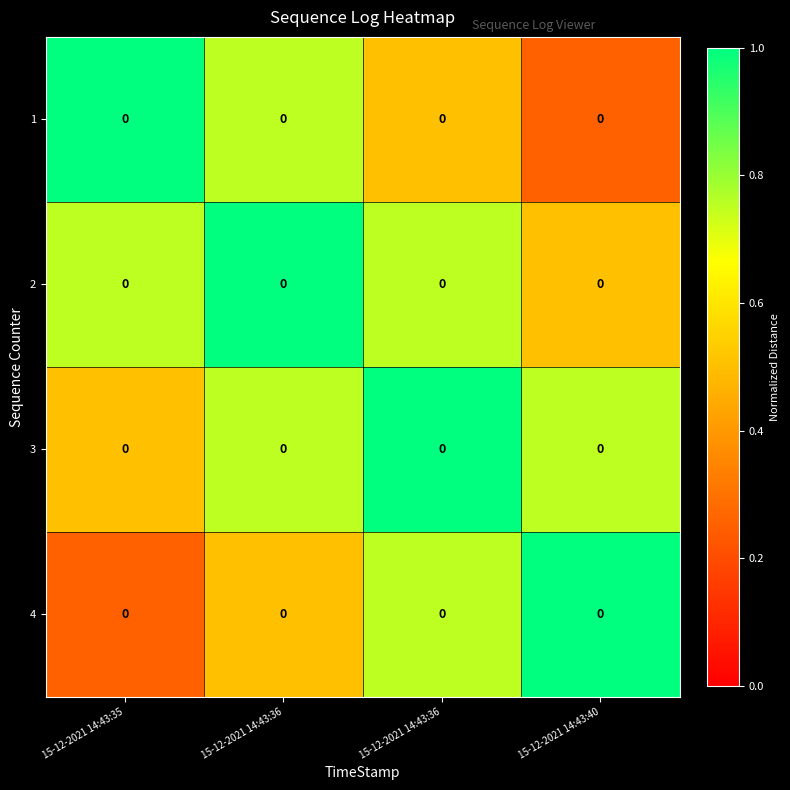

Is the value of 1 at 15-12-2021 14:43:36 greater than the value of 4 at 15-12-2021 14:43:40?

No